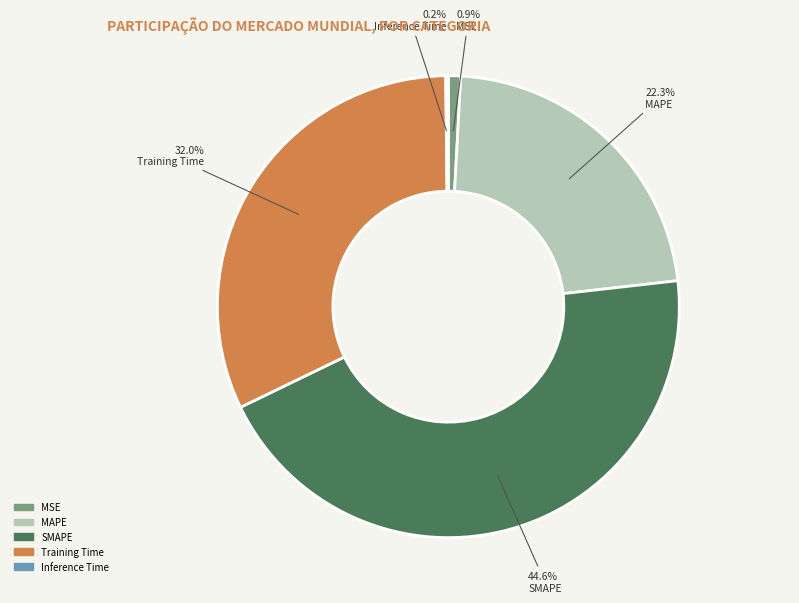

Which category has the biggest portion of the pie?

SMAPE